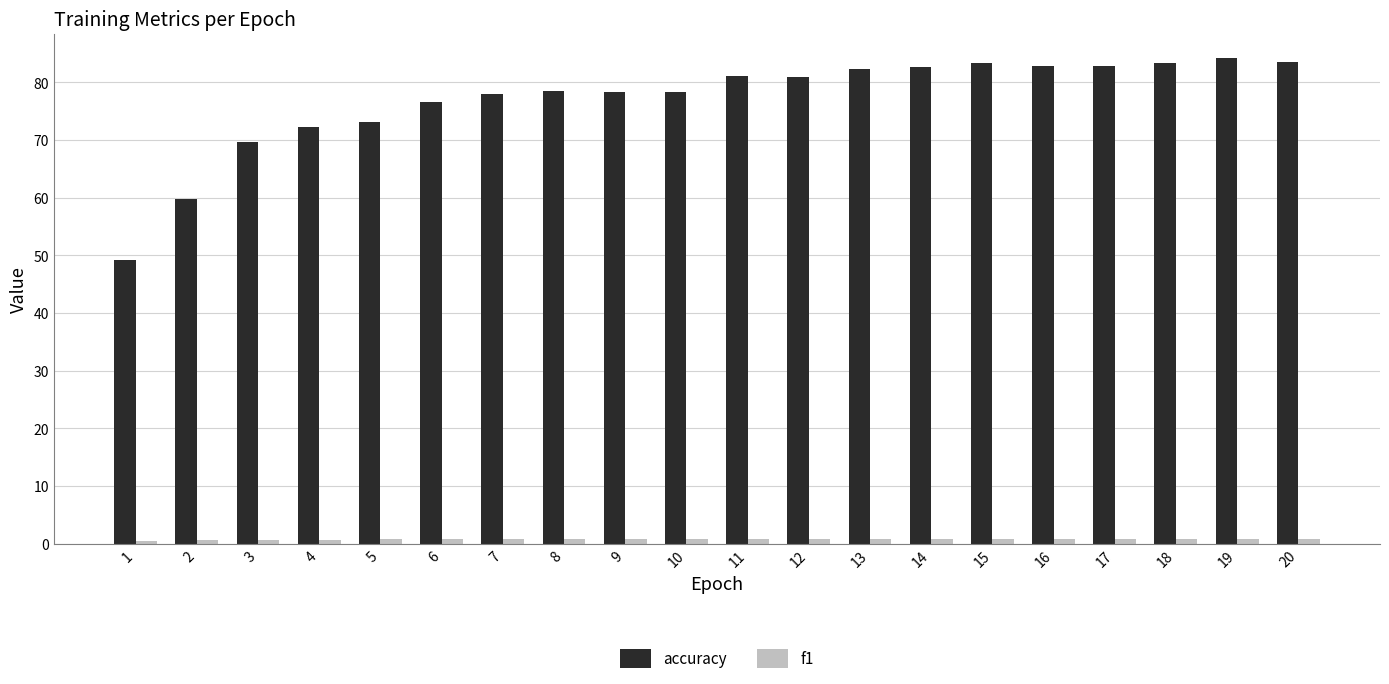

What is the lowest value of the accuracy series?

49.3